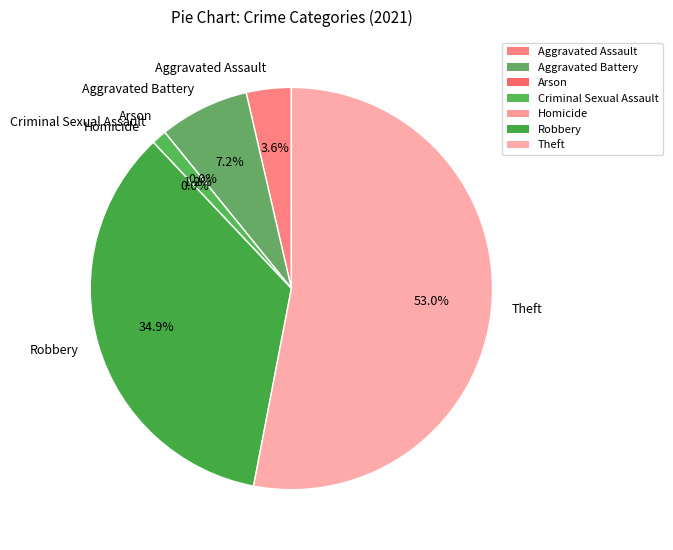

Is it true that Aggravated Battery is 16% of the pie?

False